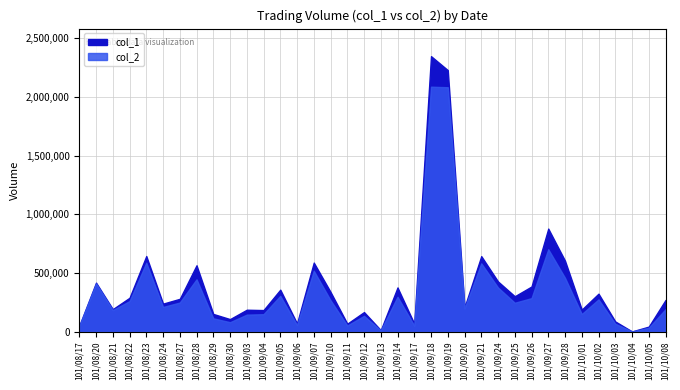

How many lines are shown in the chart?

2